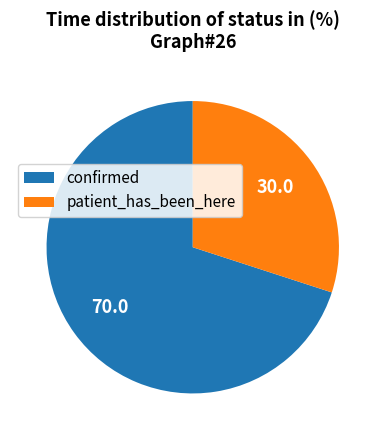

Which slice is the smallest?

patient_has_been_here